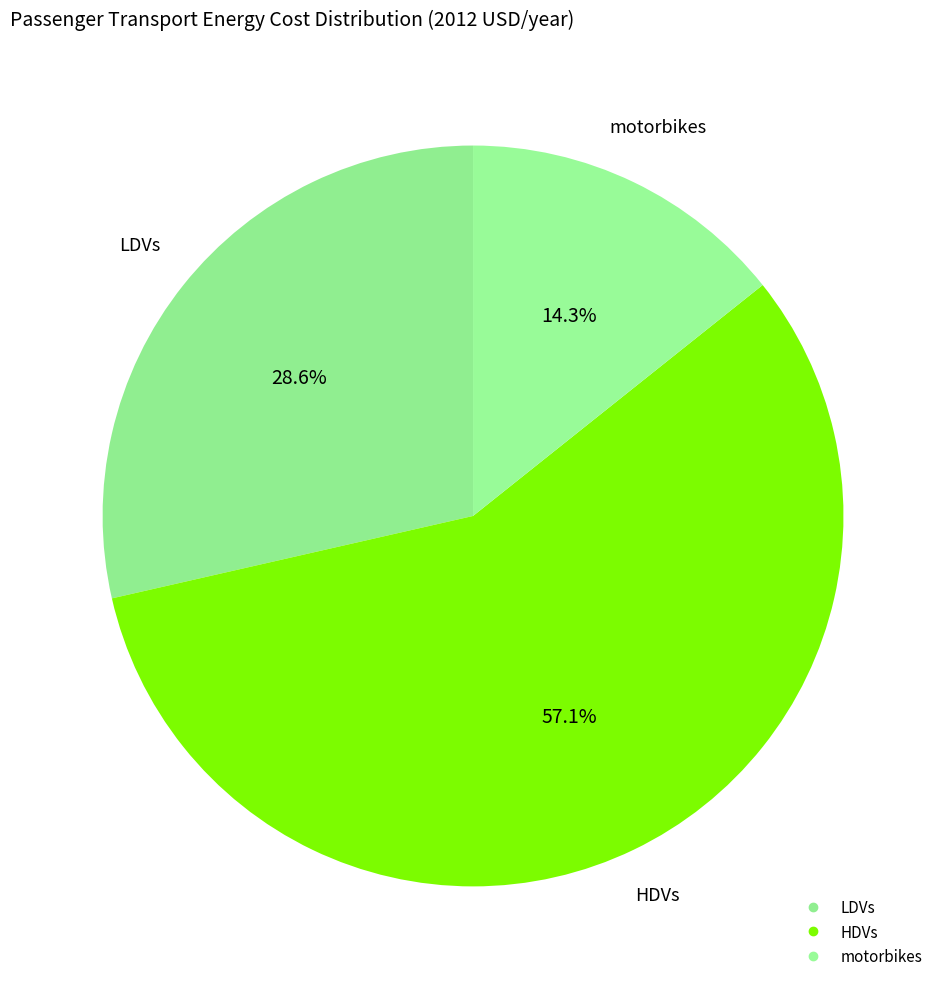

Approximately how many times larger is the value at HDVs compared to LDVs?

2.0